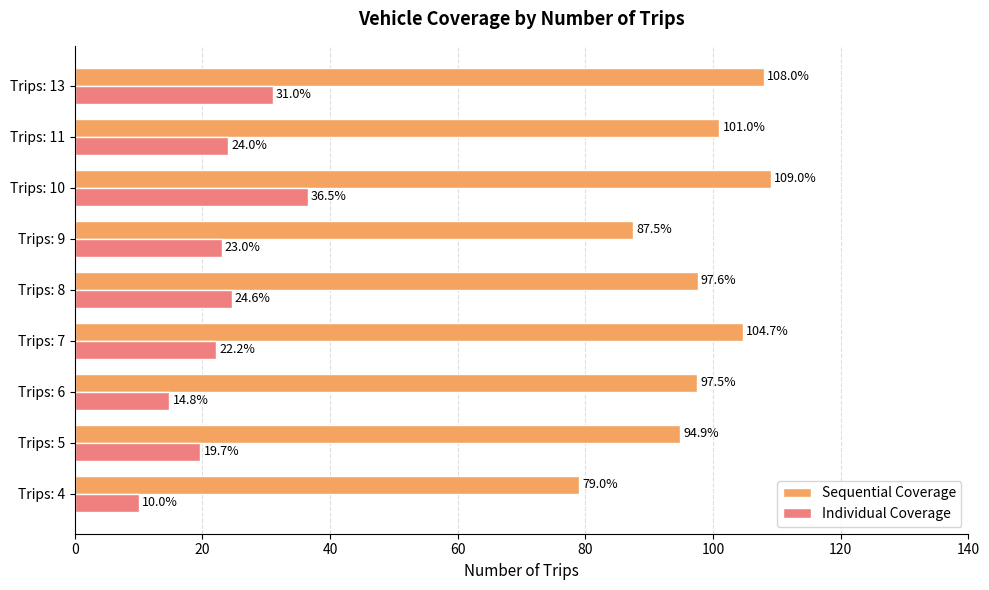

What is the difference between the Sequential Coverage values at Trips: 4 and Trips: 7?

25.7